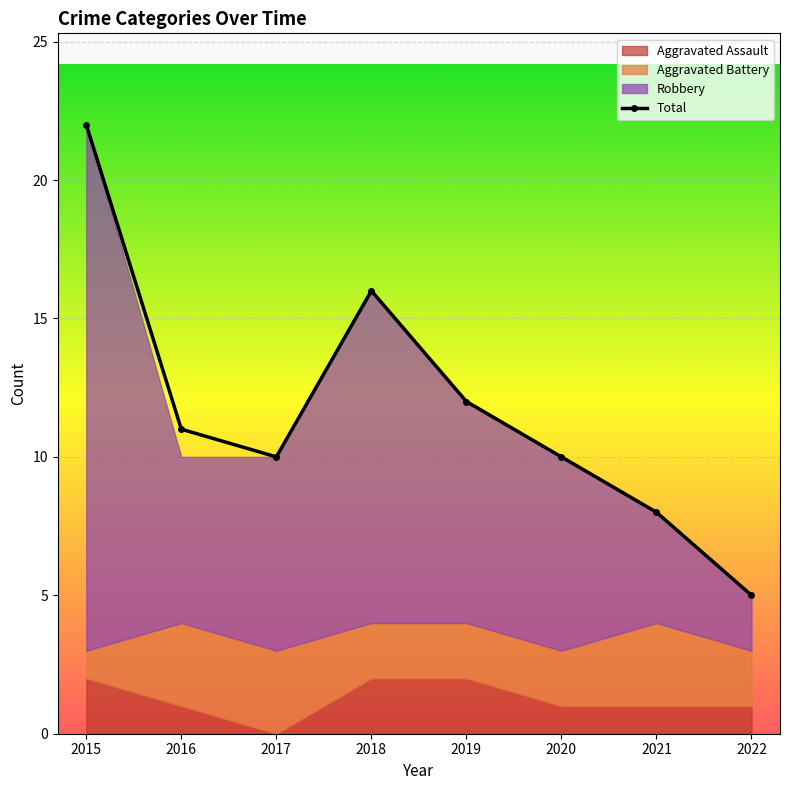

What is the ratio of the value at 2019 to the value at 2015?

0.5